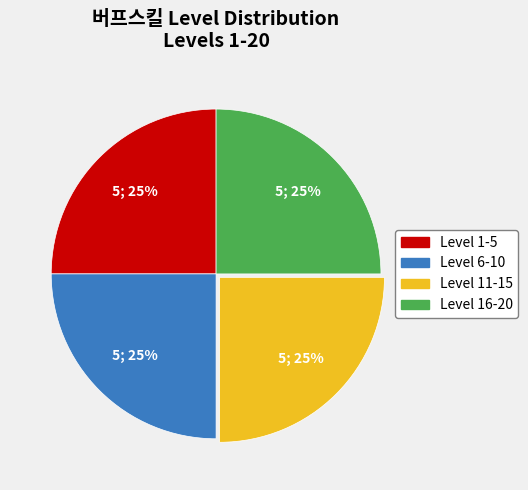

What percentage is the Level 1-5 slice, to the nearest percent?

25%